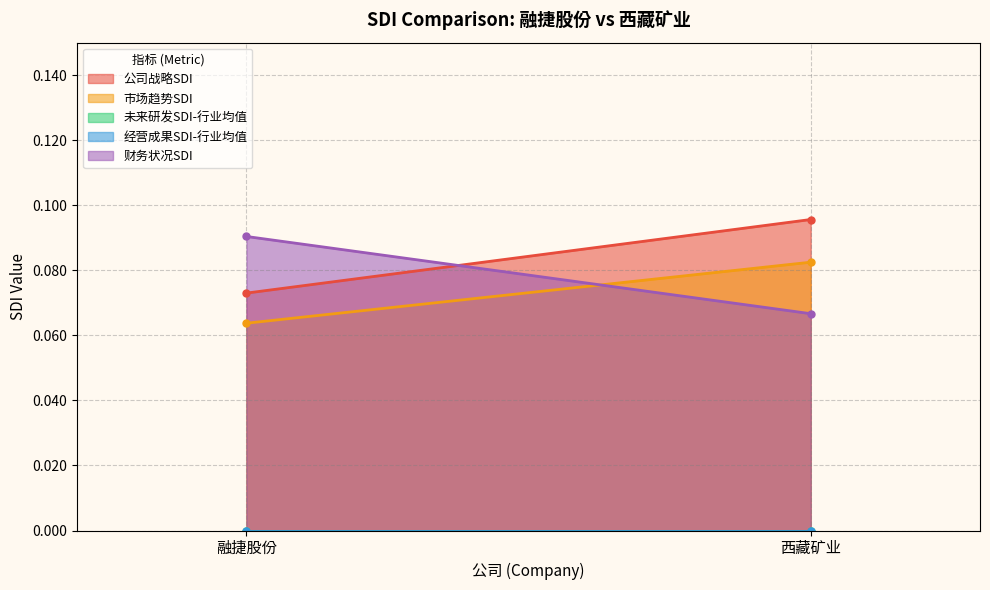

At which category is the sum across all series the highest?

西藏矿业